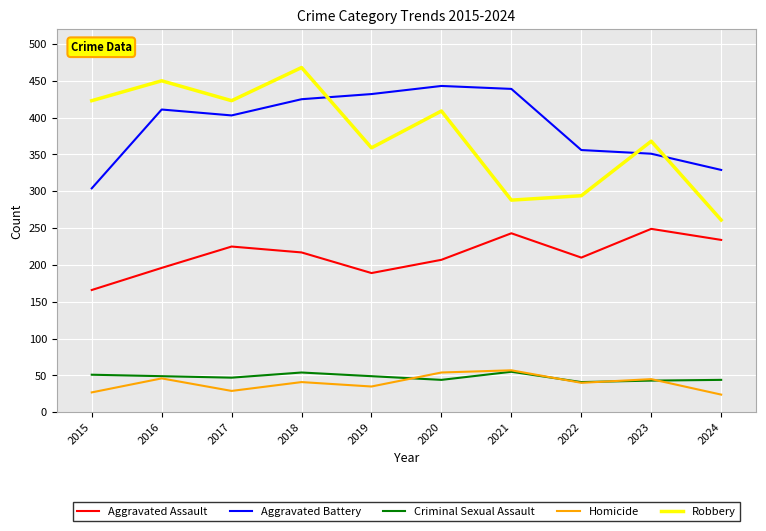

At which category is the sum across all series the highest?

2018